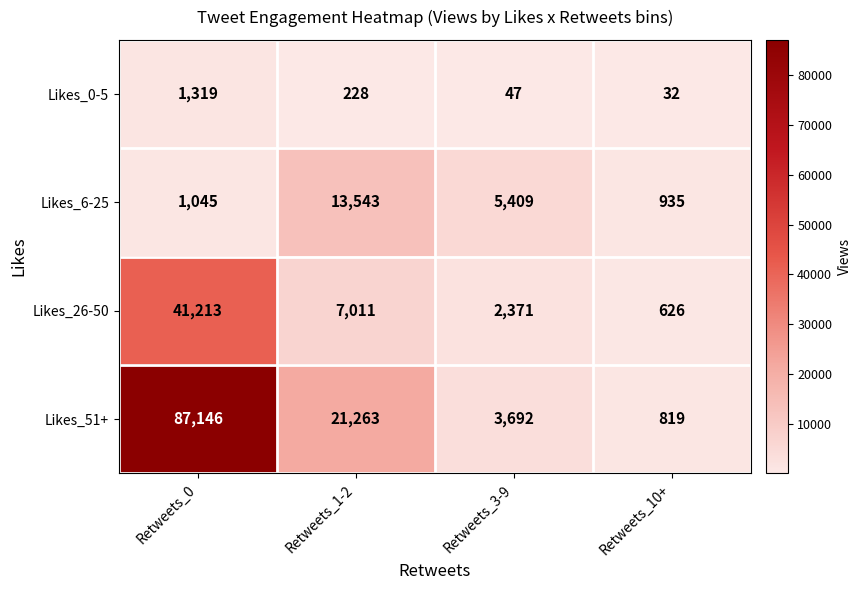

Which category has the lowest value in the Likes_6-25 series?

Retweets_10+